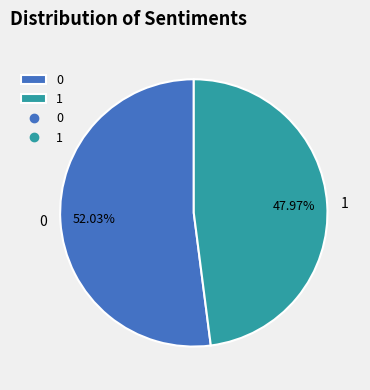

How many segments does this pie chart have?

2